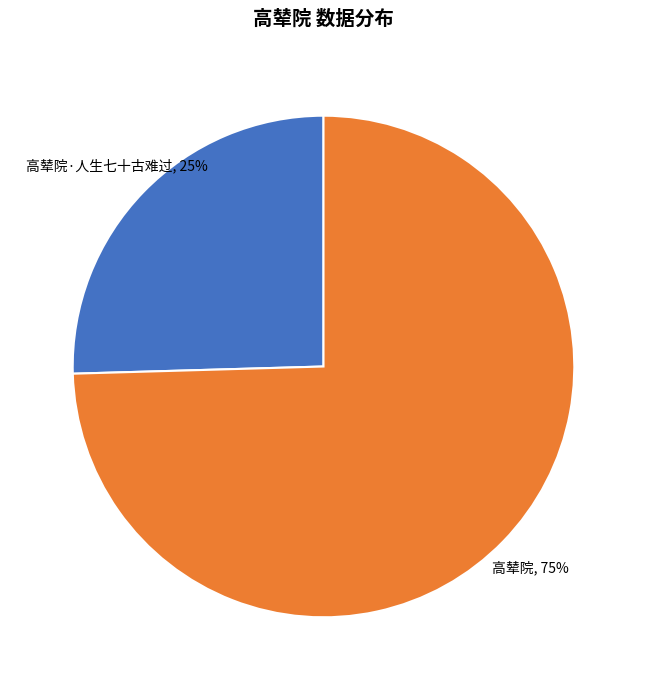

To the nearest percent, what is the average slice percentage?

50%